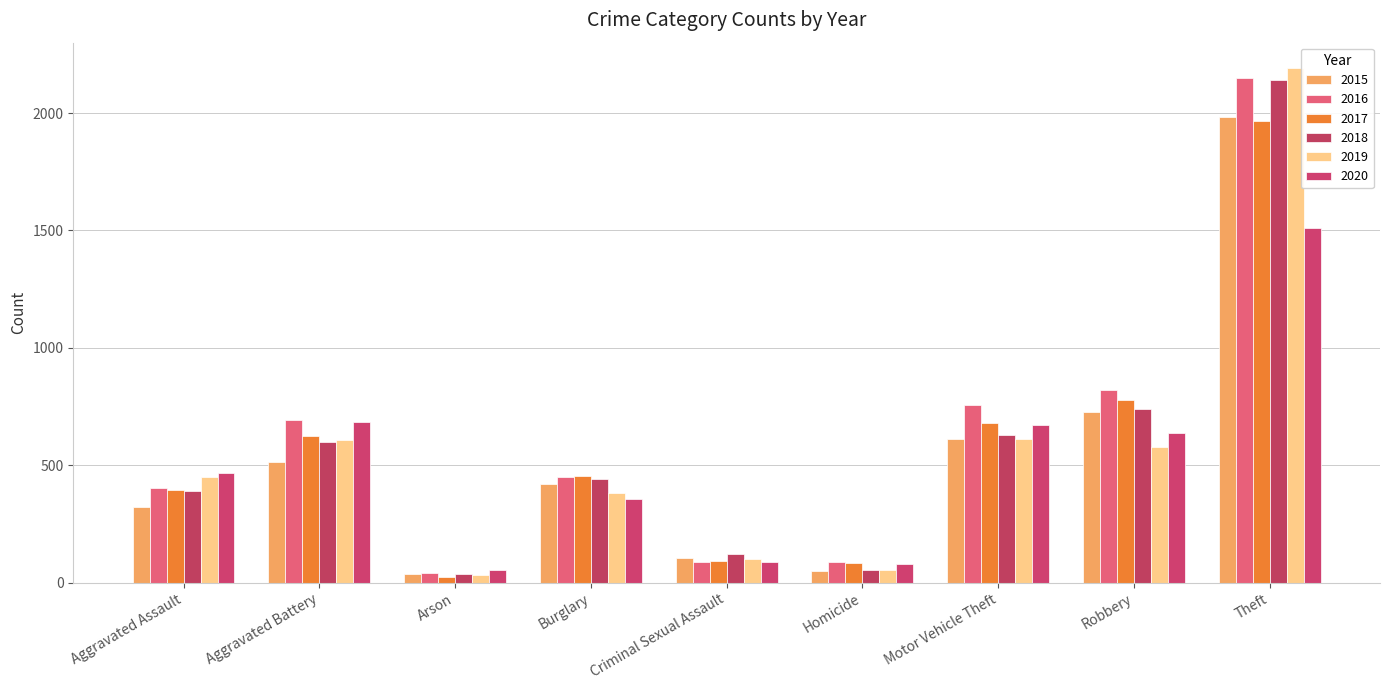

Does the chart contain any negative values?

No